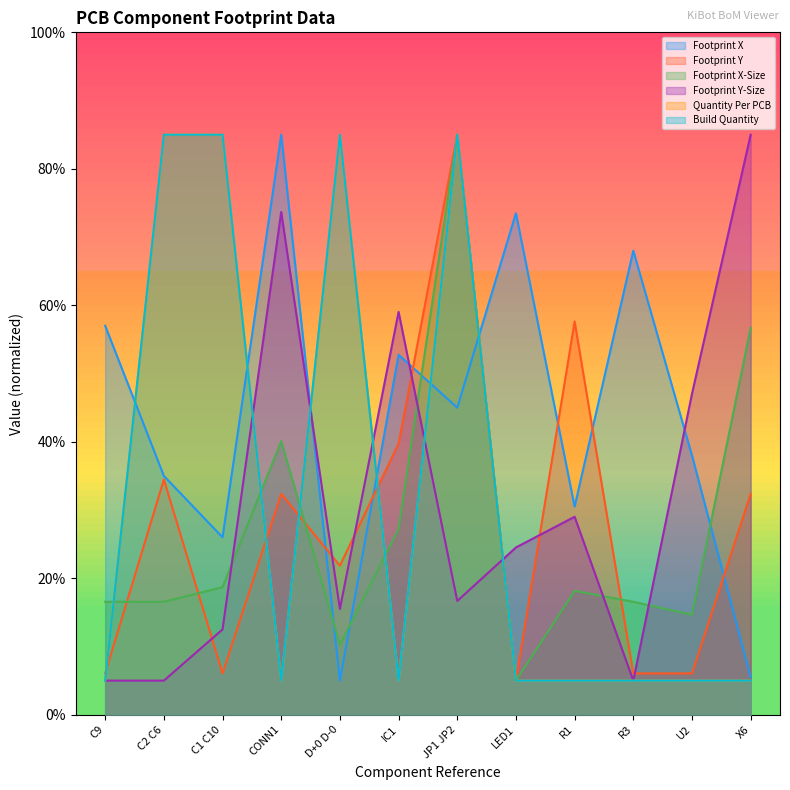

Which label corresponds to the smallest value in the chart?

D+0 D-0